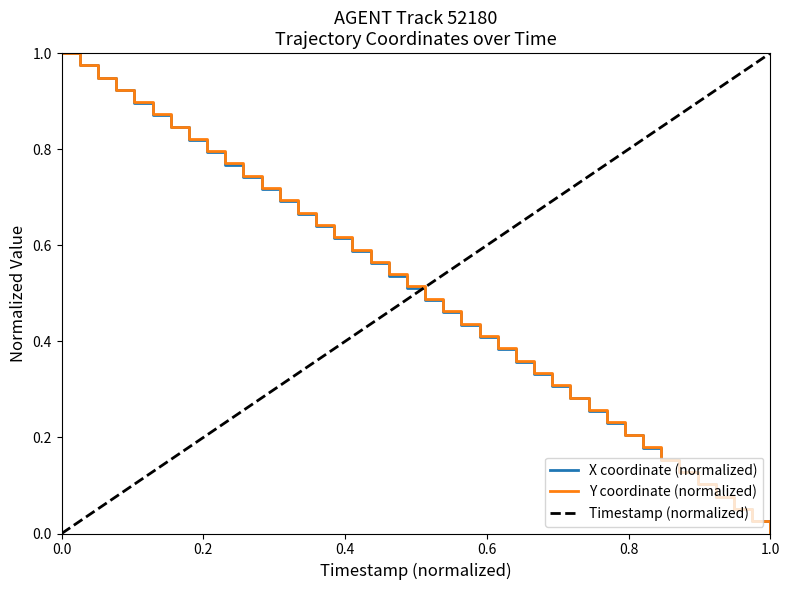

How many lines are shown in the chart?

3